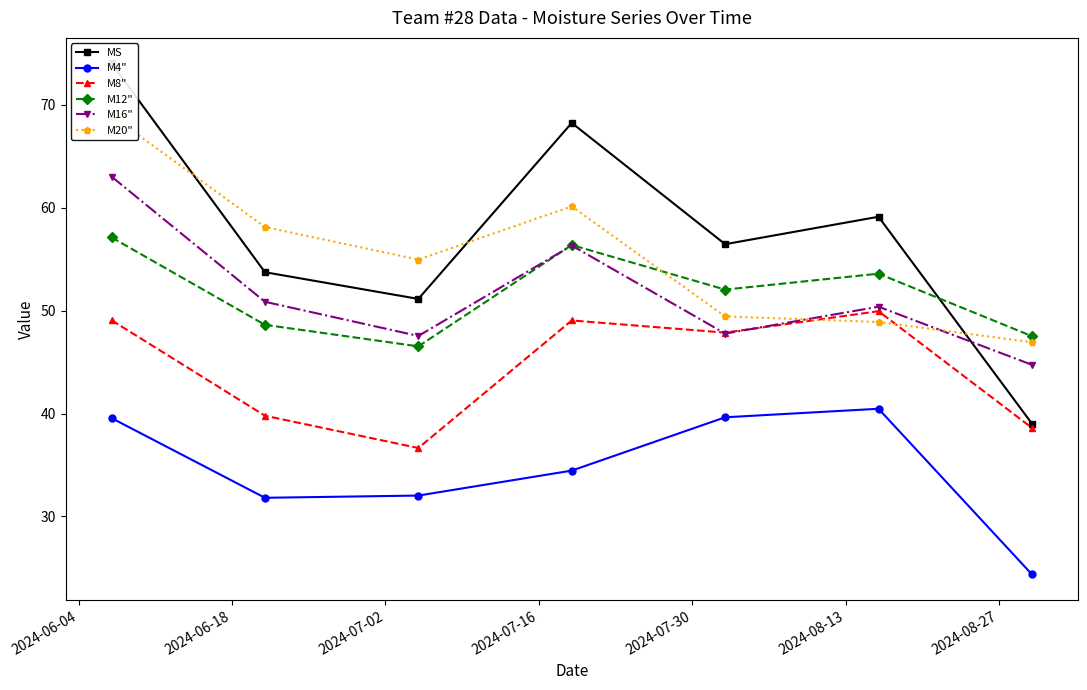

True or false: M16" has more than 0 points higher than both neighbors.

True